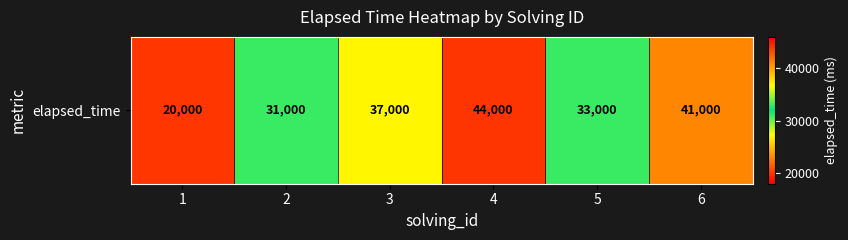

Reading right to left, extract all data points from this chart.

41000	33000	44000	37000	31000	20000